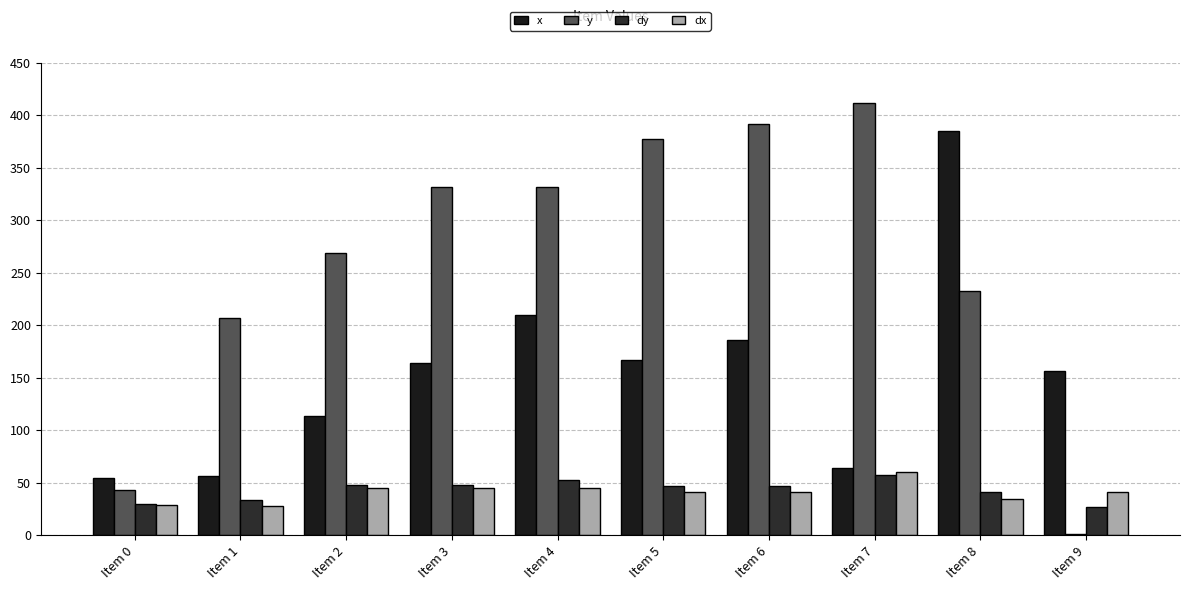

Is it true that y equals 1.2 at Item 9?

True